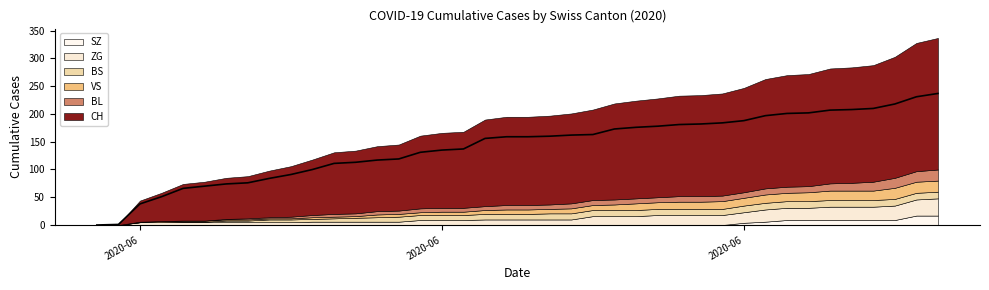

True or false: ZG and BS cross at least once.

True